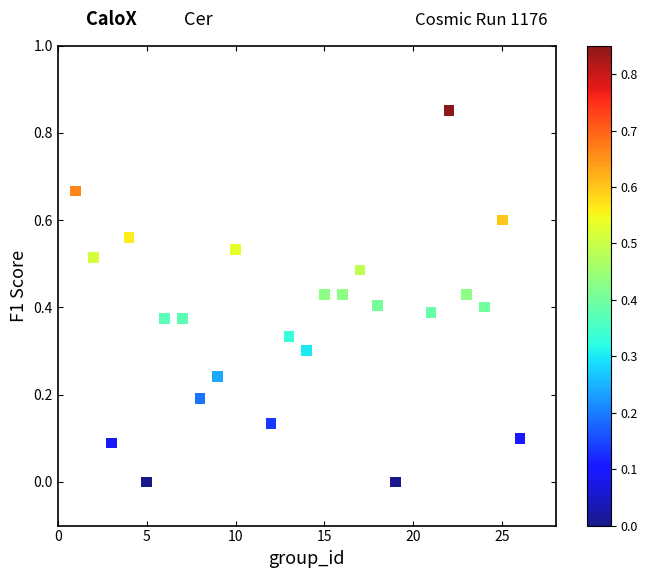

What is the range of X values (max minus min)?

25.0